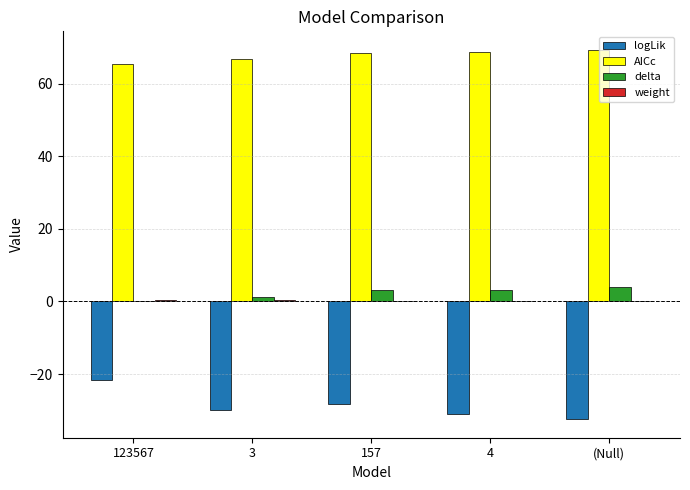

How many distinct data groups are displayed?

4